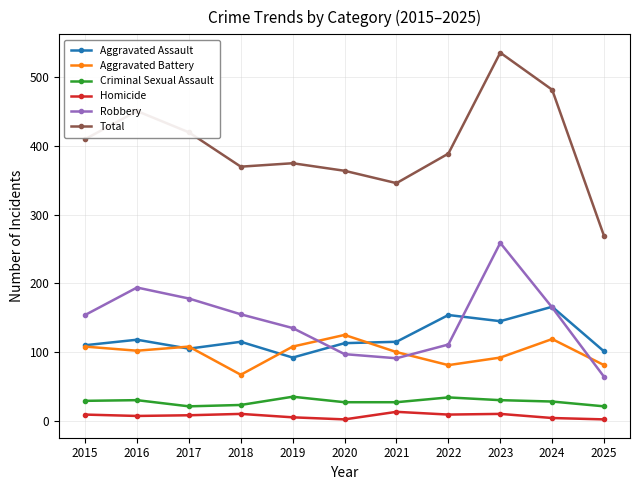

True or false: Total has a value of 249 at 2020.

False